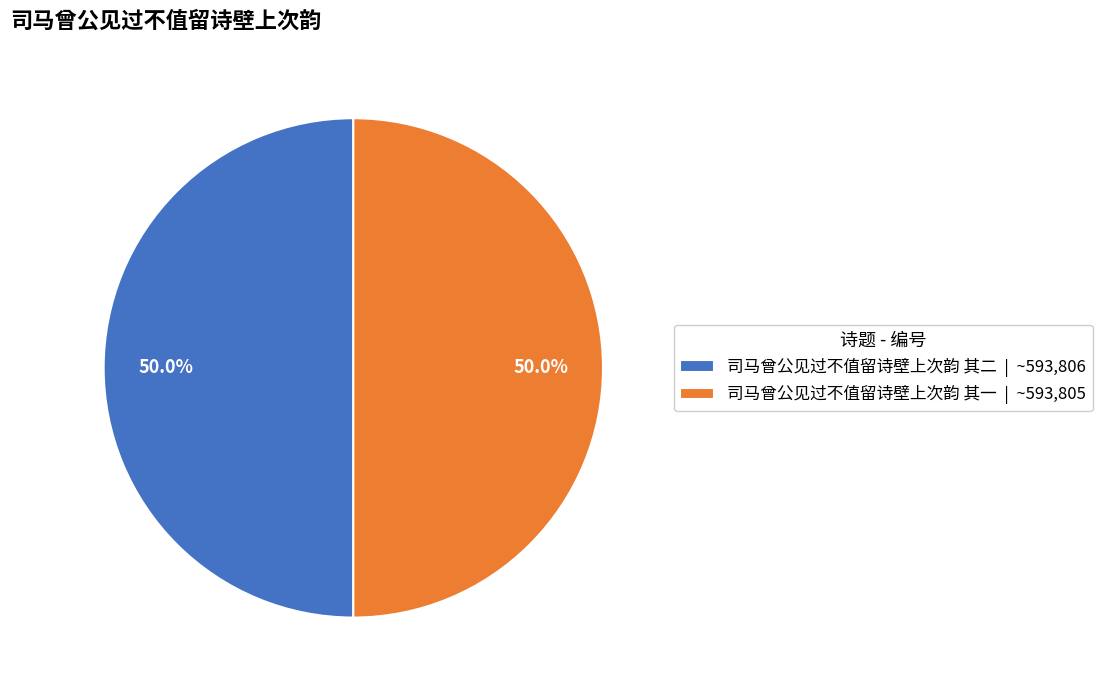

The 司马曾公见过不值留诗壁上次韵 其一 slice represents 50% of the pie. True or false?

True